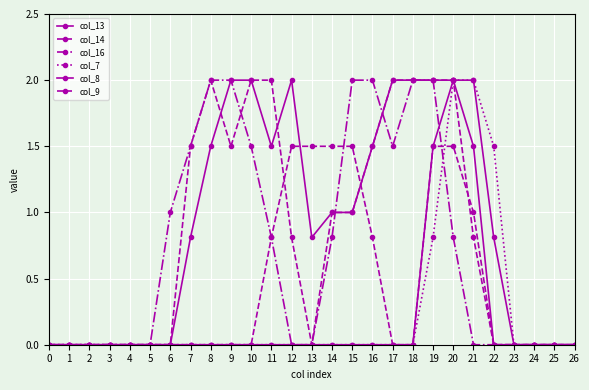

What is the sum of all col_7 values?

6.3